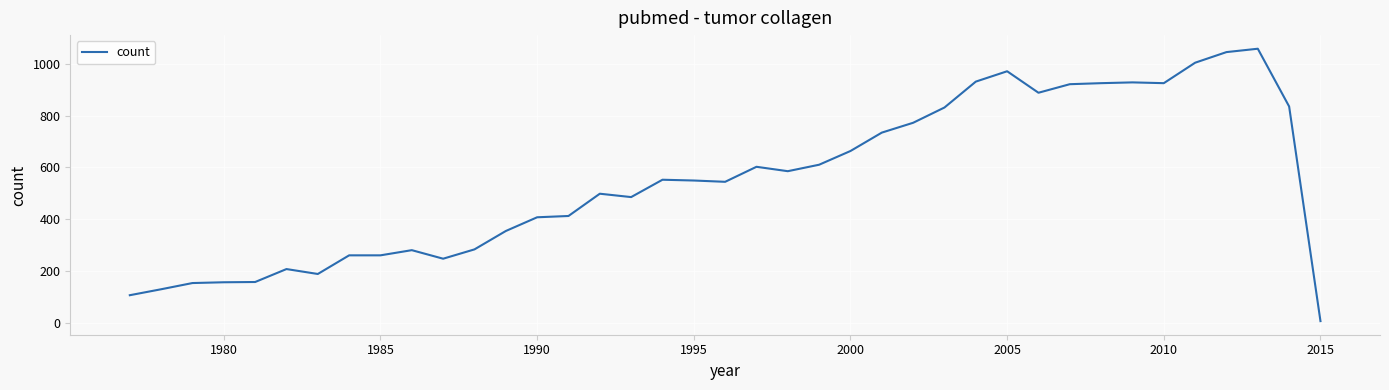

What is the maximum value shown in the chart?

1058